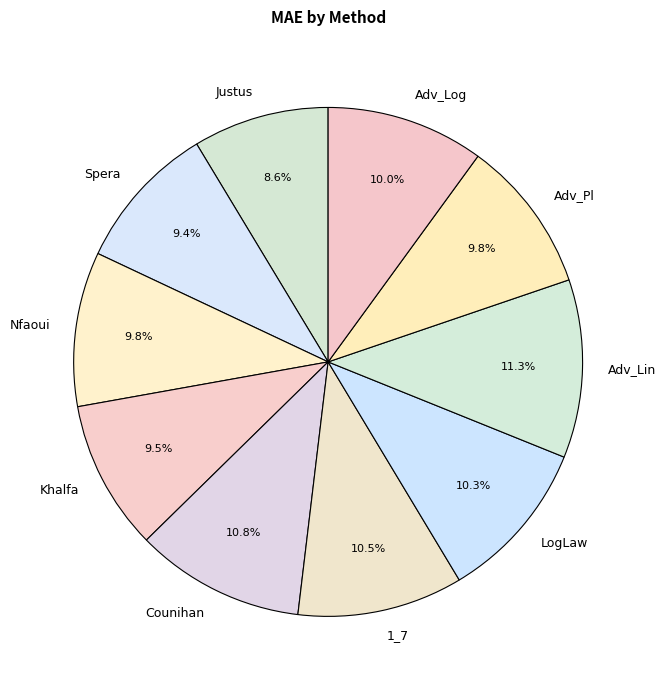

How many segments does this pie chart have?

10